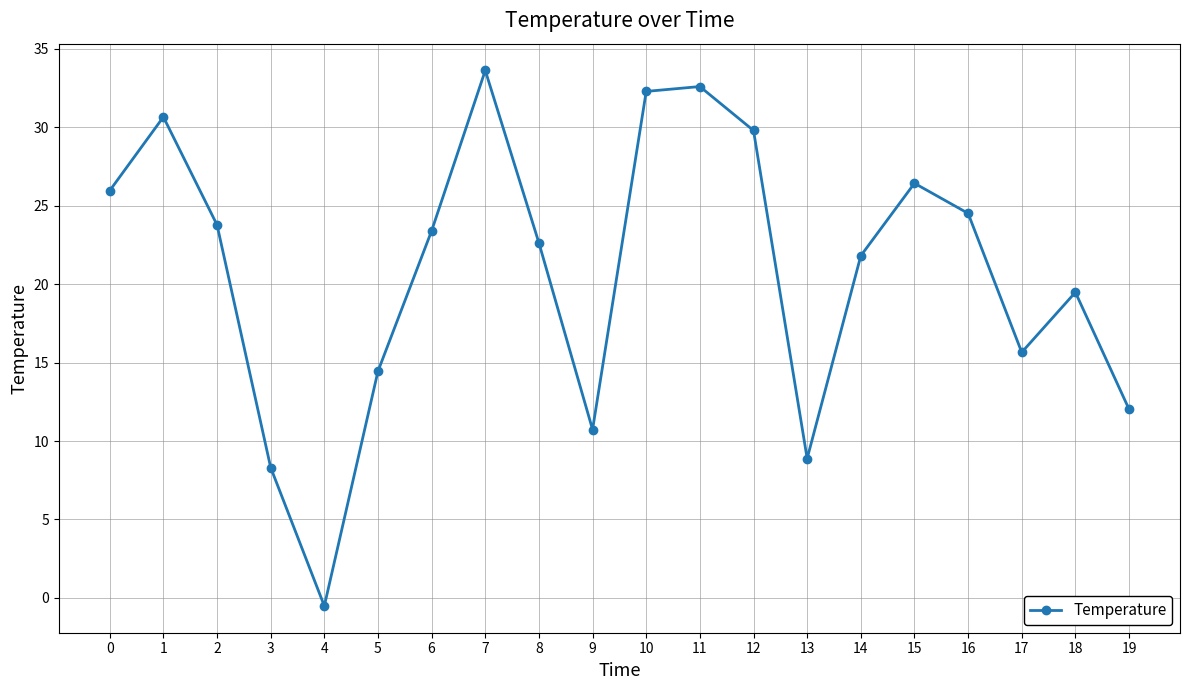

Reading right to left, transcribe all the data shown in this chart.

19=12.0	18=19.5	17=15.7	16=24.5	15=26.4	14=21.8	13=8.9	12=29.8	11=32.6	10=32.3	9=10.7	8=22.6	7=33.6	6=23.4	5=14.5	4=-0.5	3=8.3	2=23.8	1=30.7	0=26.0